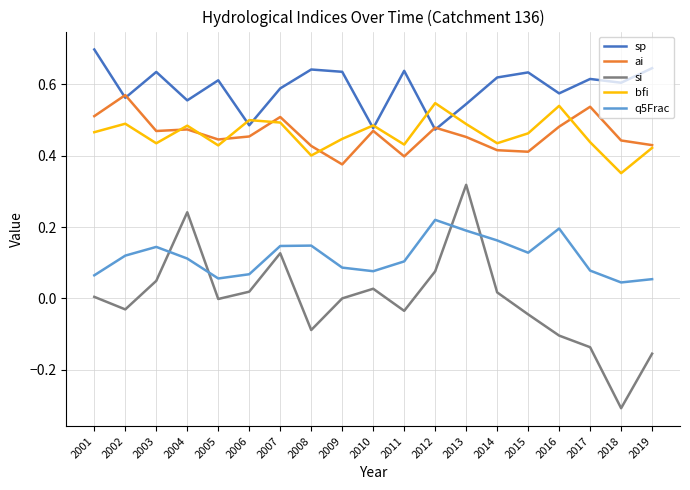

How many interior local valleys does the q5Frac series have?

4